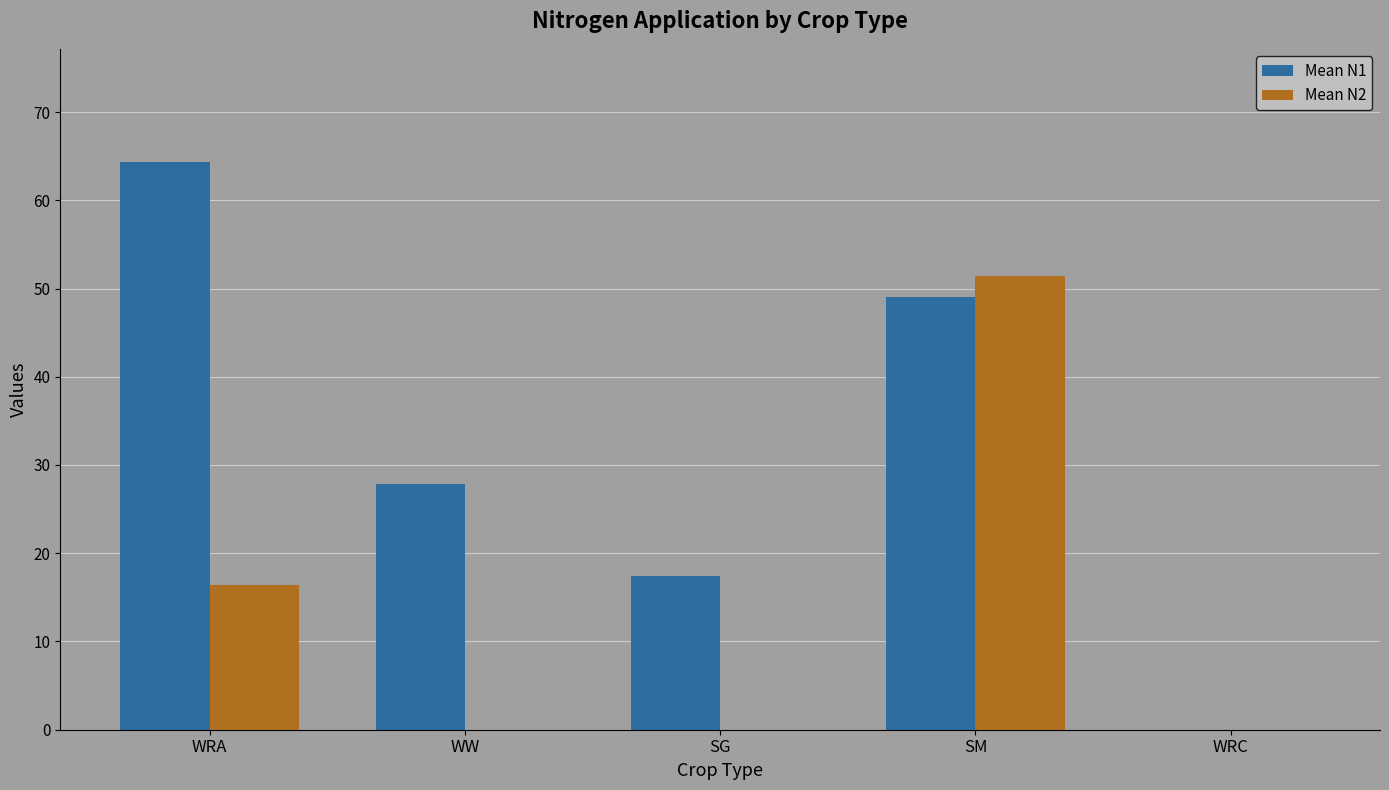

Which label corresponds to the largest value in the chart?

WRA